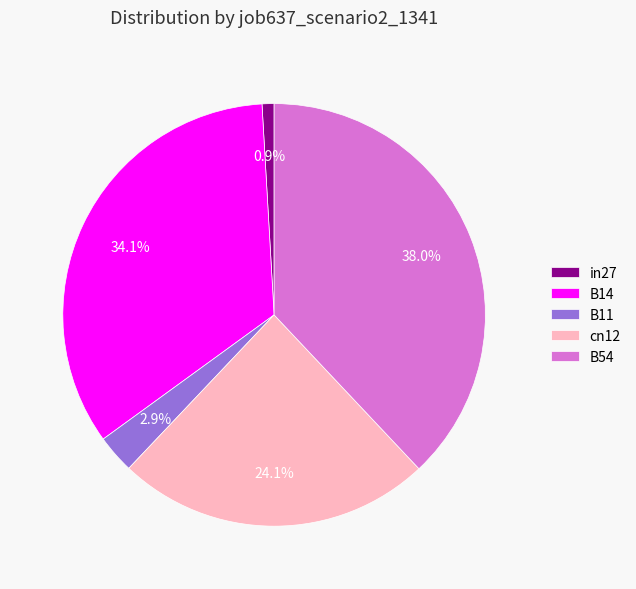

Does B54 account for over 50% of the chart?

No